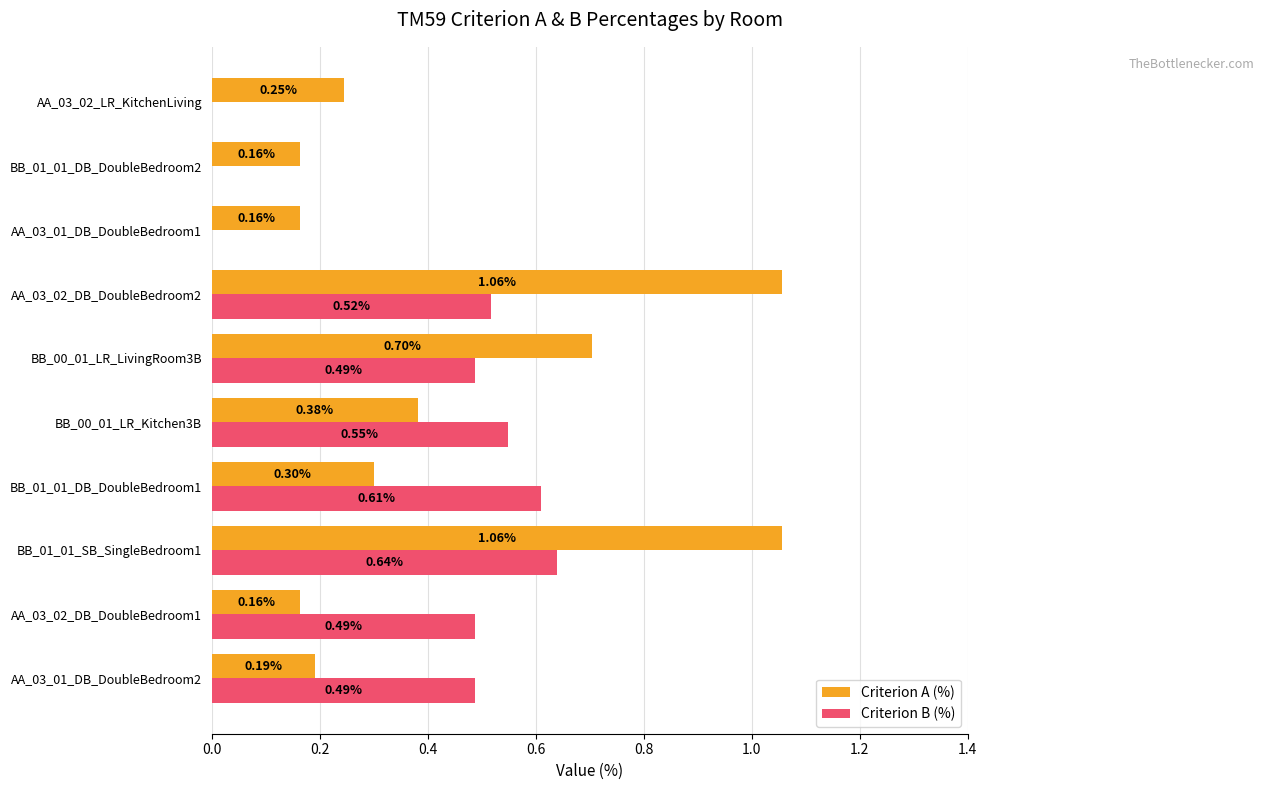

At which category is the sum across all series the highest?

BB_01_01_SB_SingleBedroom1